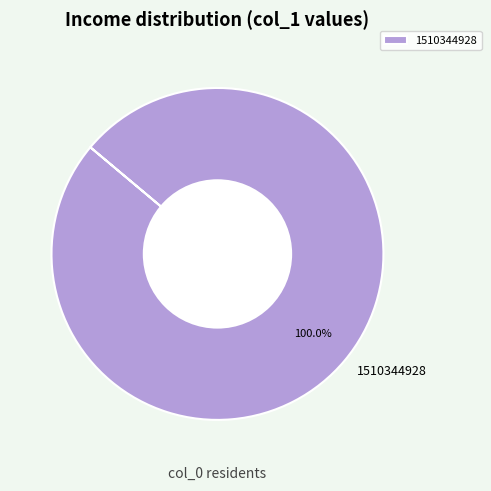

Is there a majority slice in this chart?

Yes